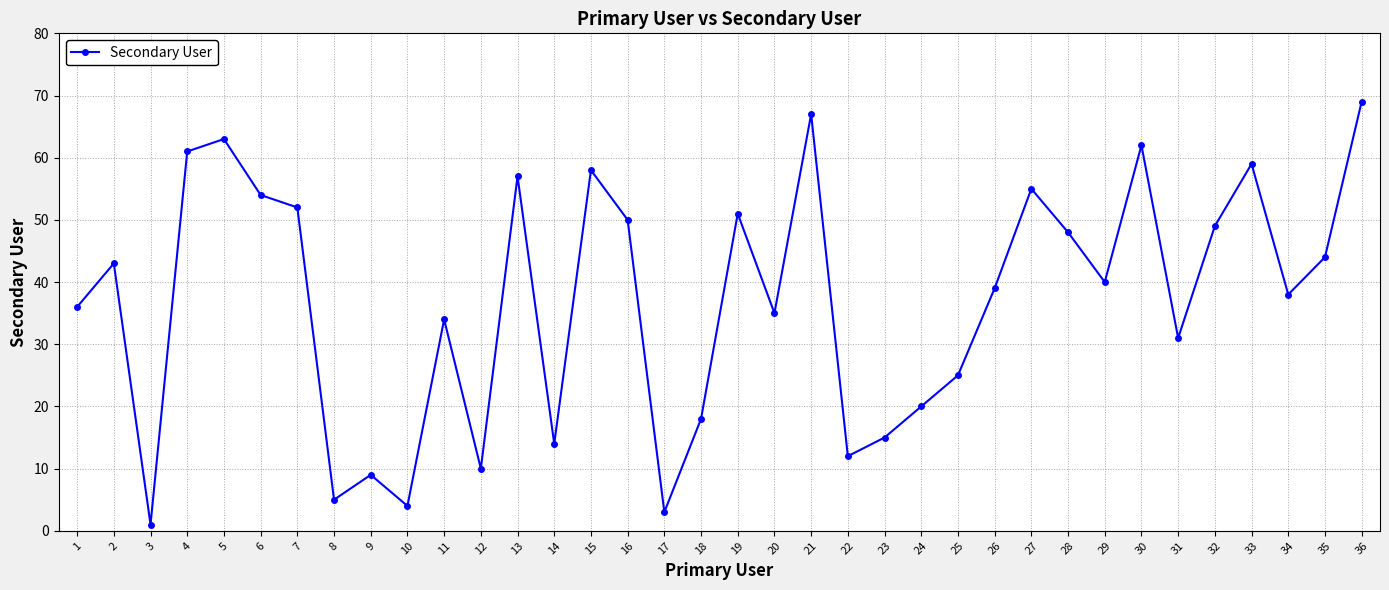

Where is the first local minimum?

3